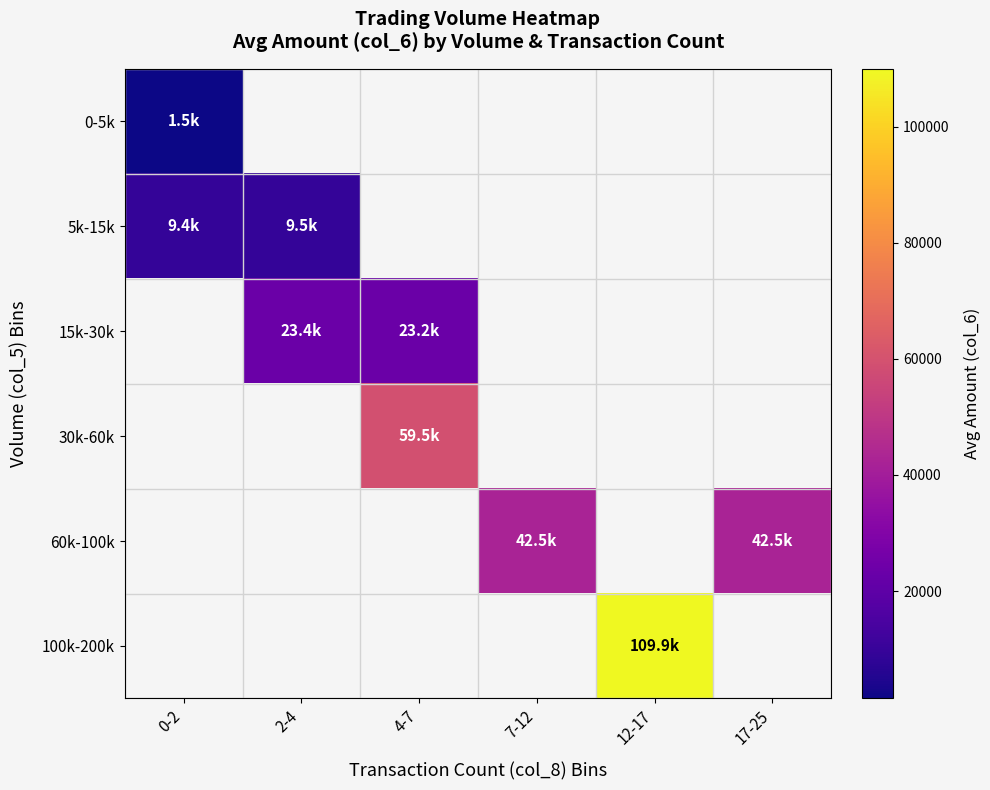

The value of 0-5k at 0-2 is 1991.8. True or false?

False